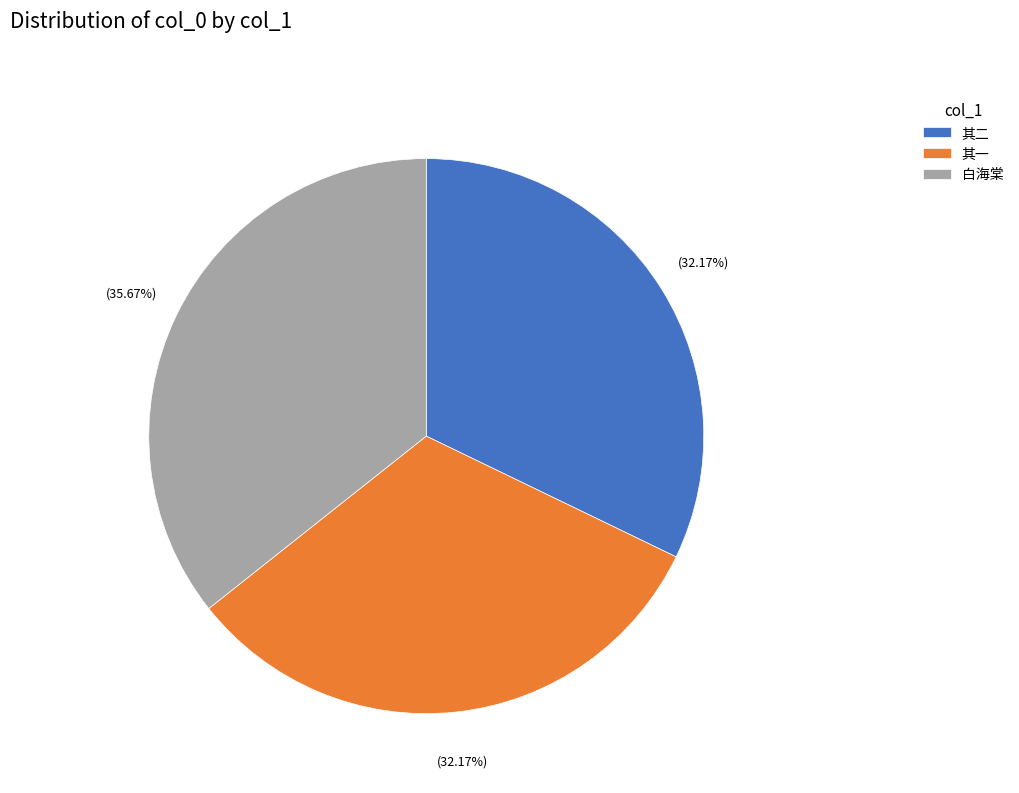

Do 其一 and 白海棠 together represent more than half of the pie?

Yes